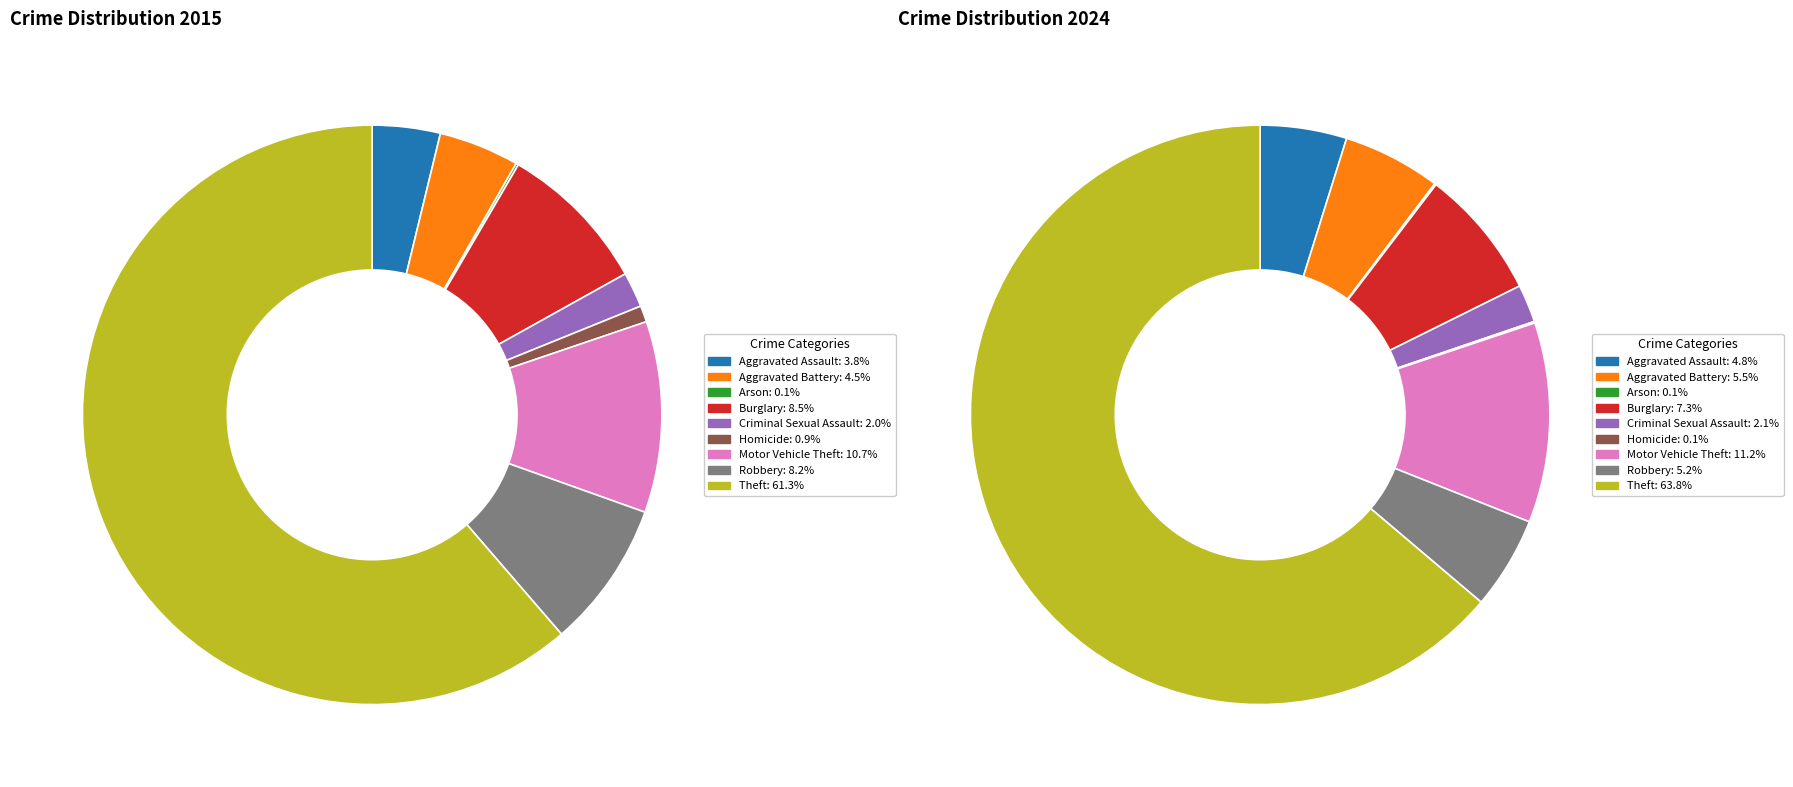

Is it true that Aggravated Battery is 1% of the pie?

False